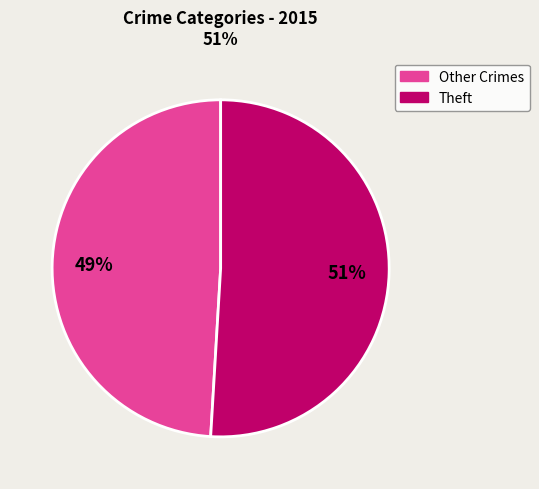

True or false: Other Crimes accounts for 49% of the total.

True